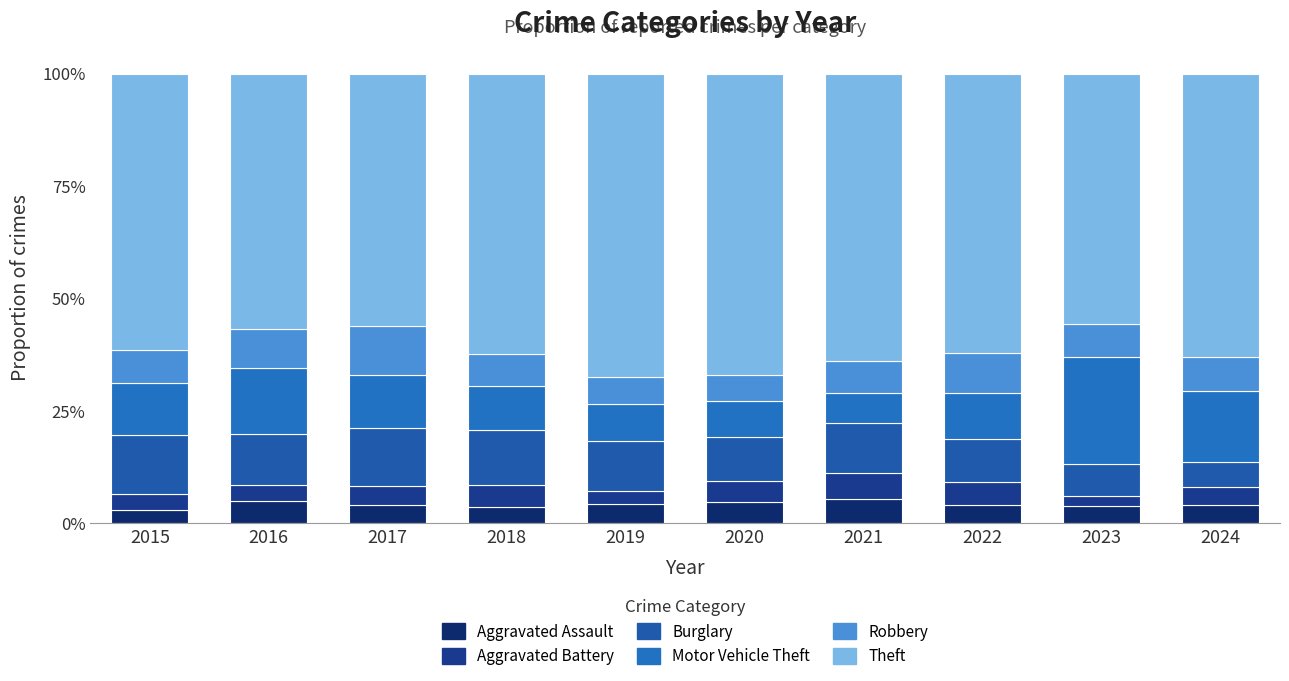

The value of Robbery at 2020 is 5.8. True or false?

True